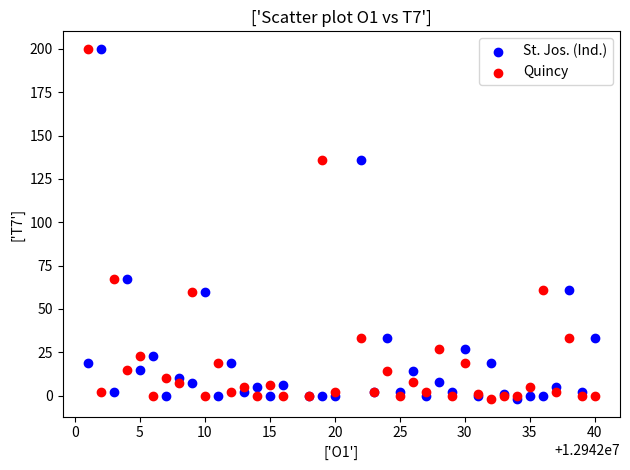

What are all the series names shown in the legend?

St. Jos. (Ind.), Quincy